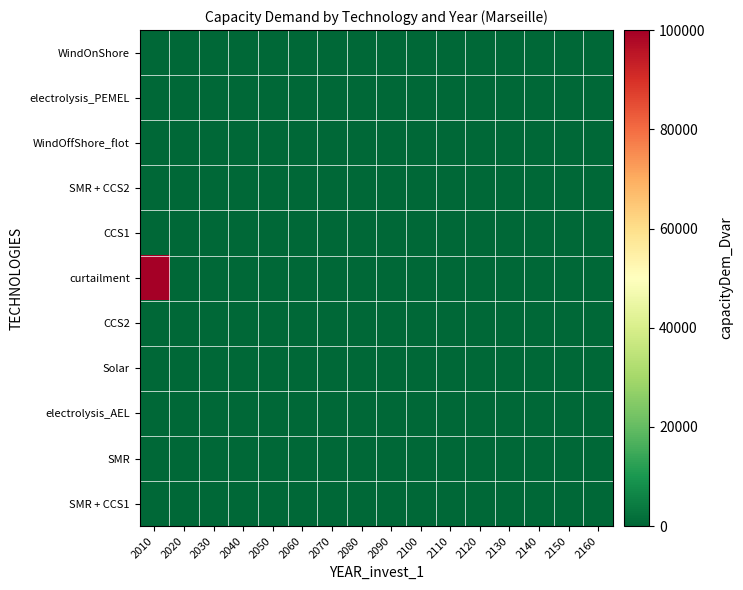

Between 2020 and 2090, which is larger?

2020